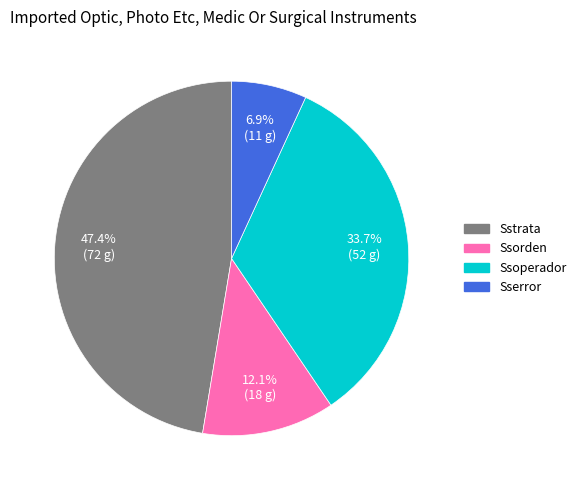

Is Sserror the majority of the pie?

No